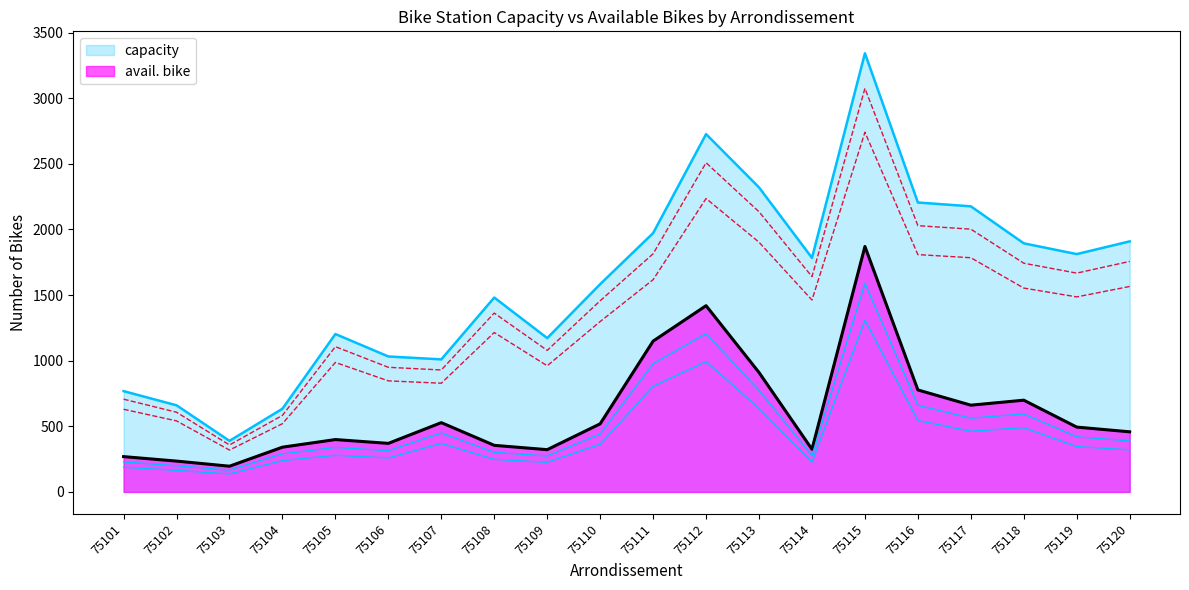

True or false: capacity has a value of 2176 at 75117.

True